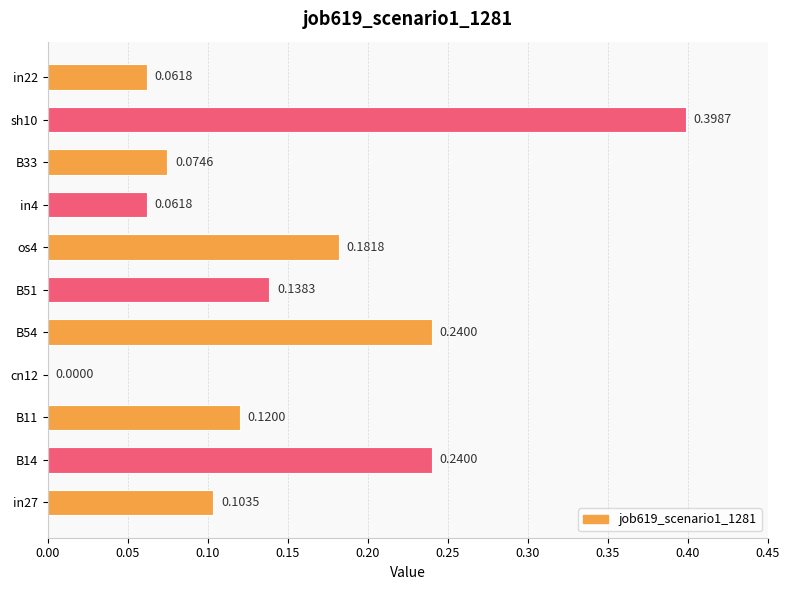

Between in22 and B54, which is larger?

B54